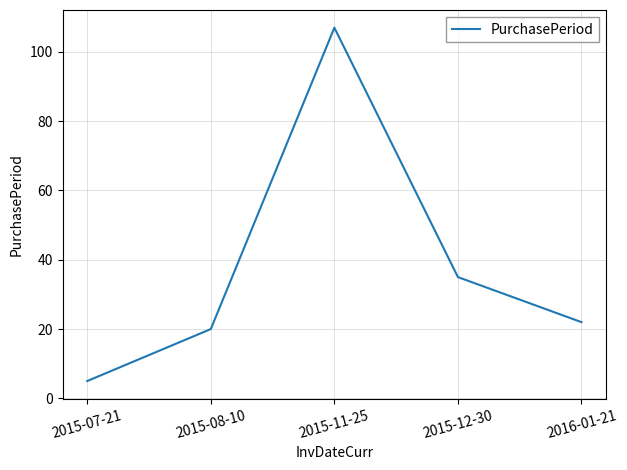

Where is the data nearest to the value 56?

2015-12-30